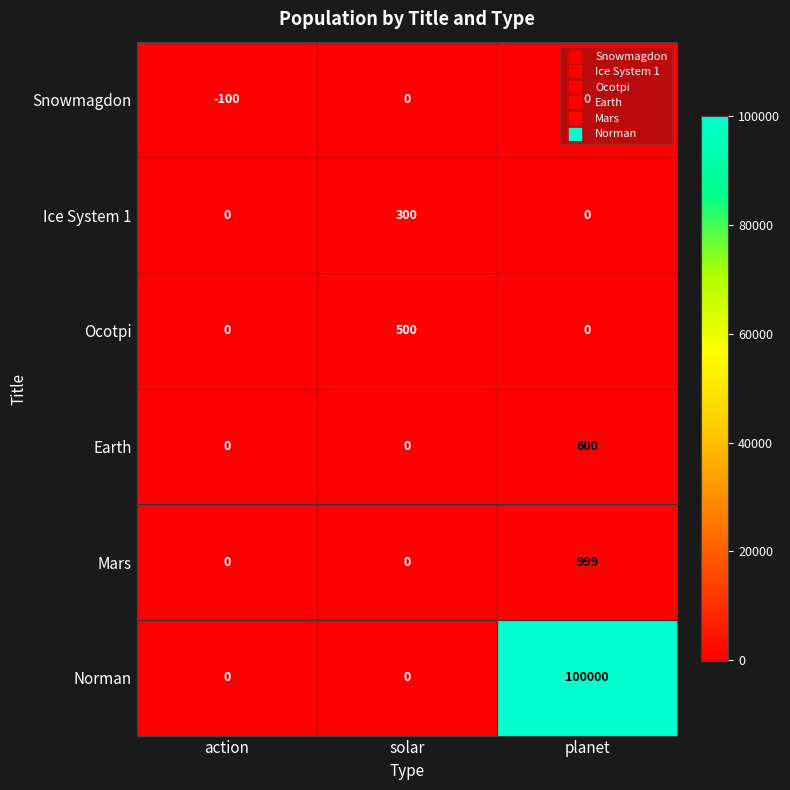

True or false: Snowmagdon has a value of 0 at planet.

True